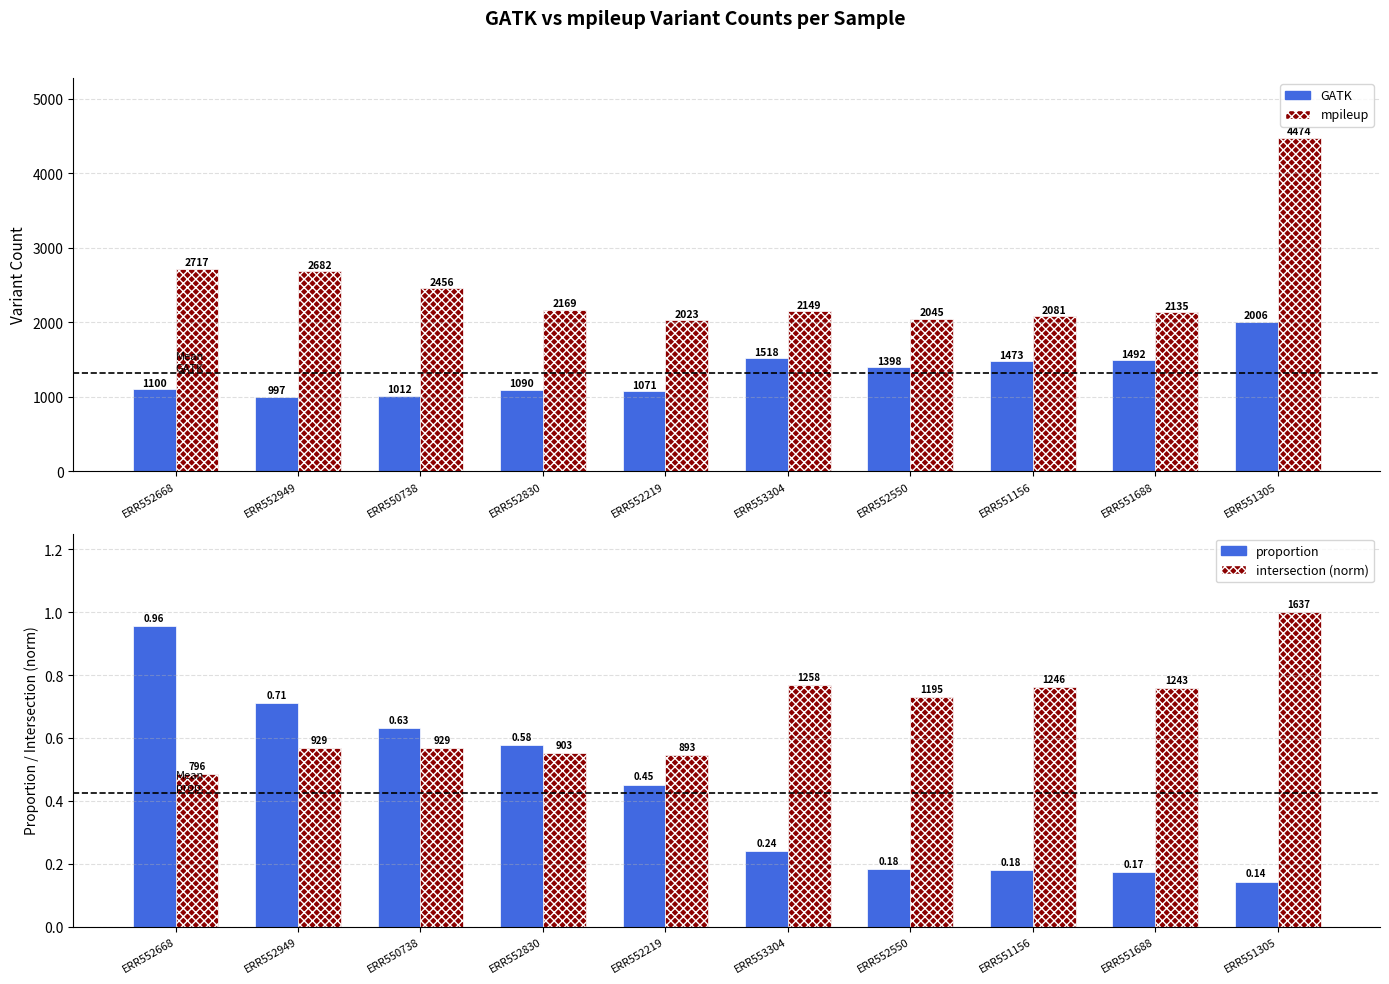

At which label does intersection (norm) reach its minimum?

ERR552668